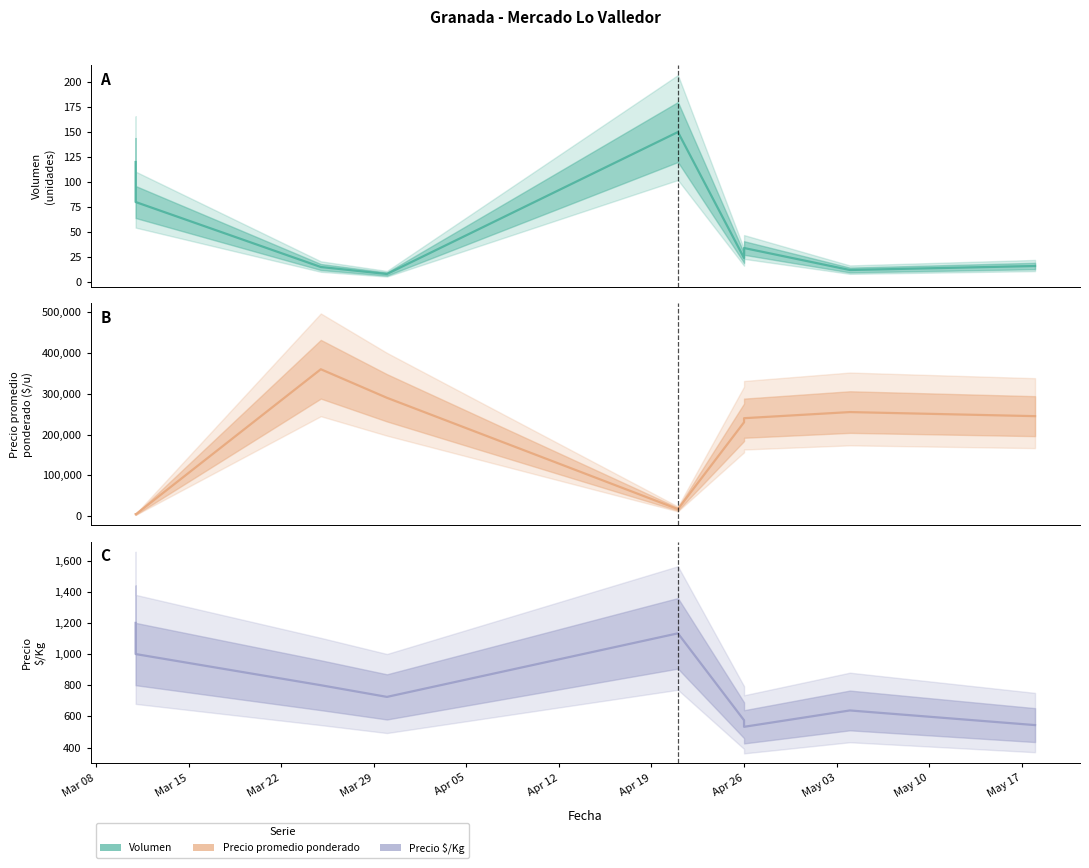

Which label corresponds to the smallest value in the chart?

Mar 29